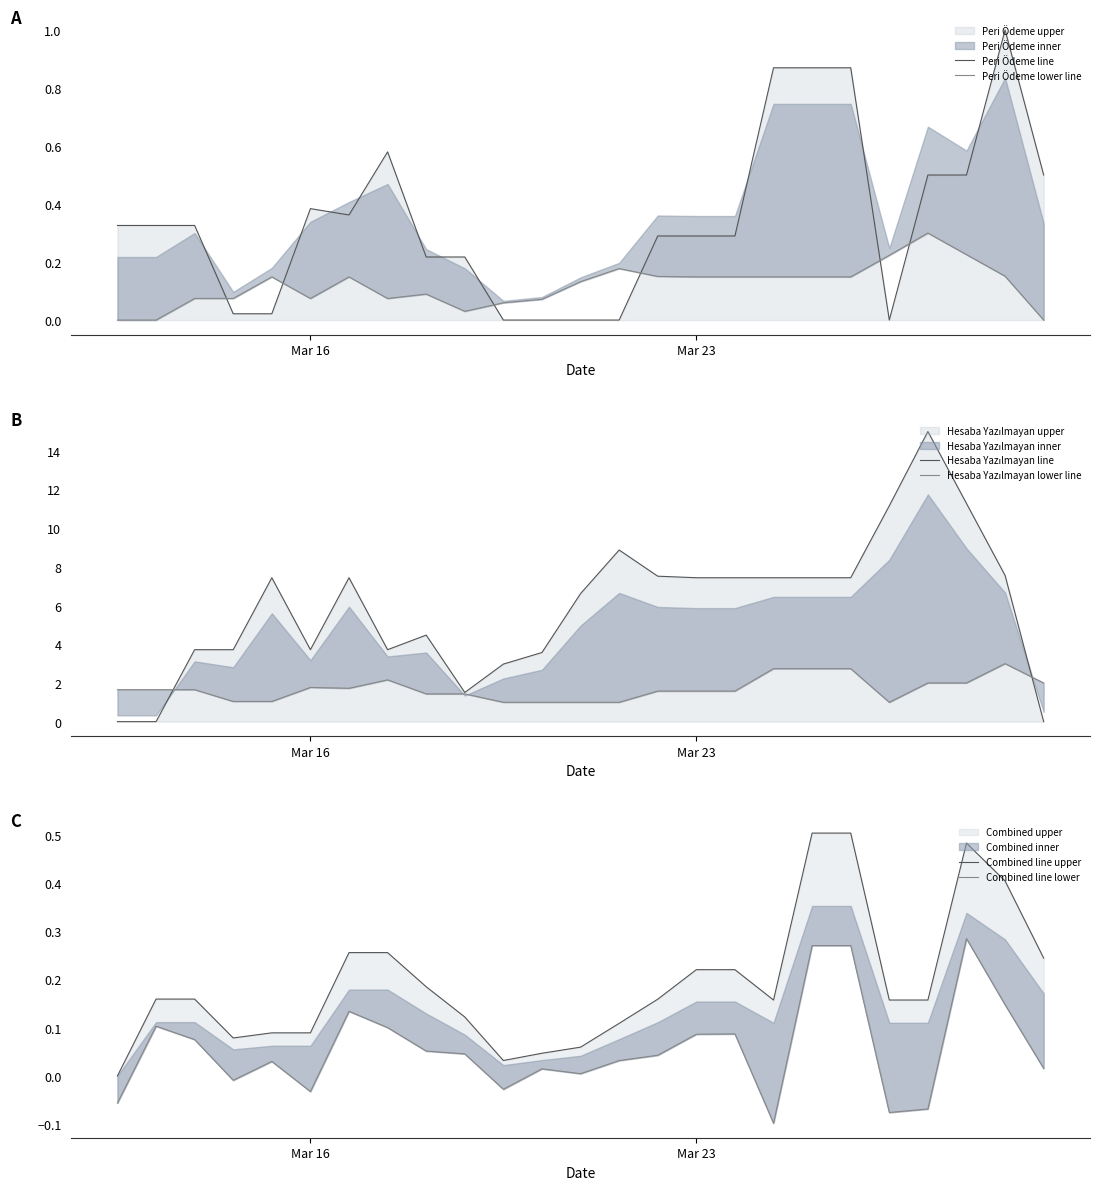

At which category does Peri Ödeme line reach its first local peak?

Mar 16